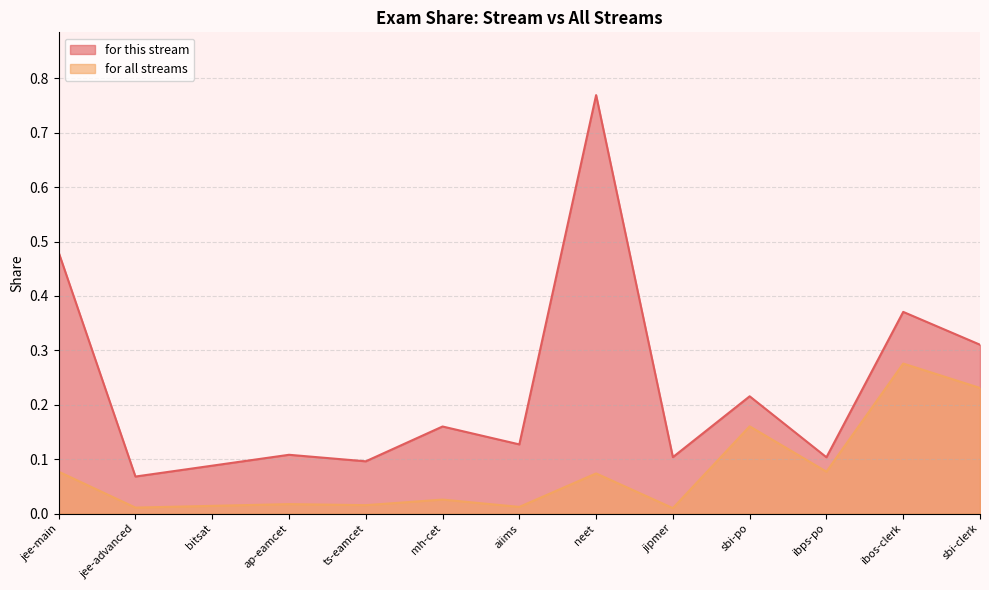

Does the chart display data point markers on the line(s)?

No